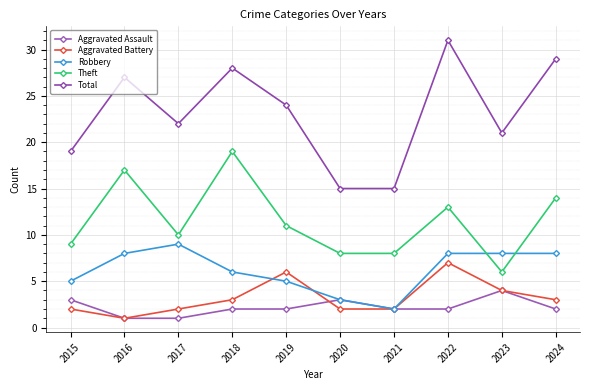

At which category is the sum across all series the highest?

2022